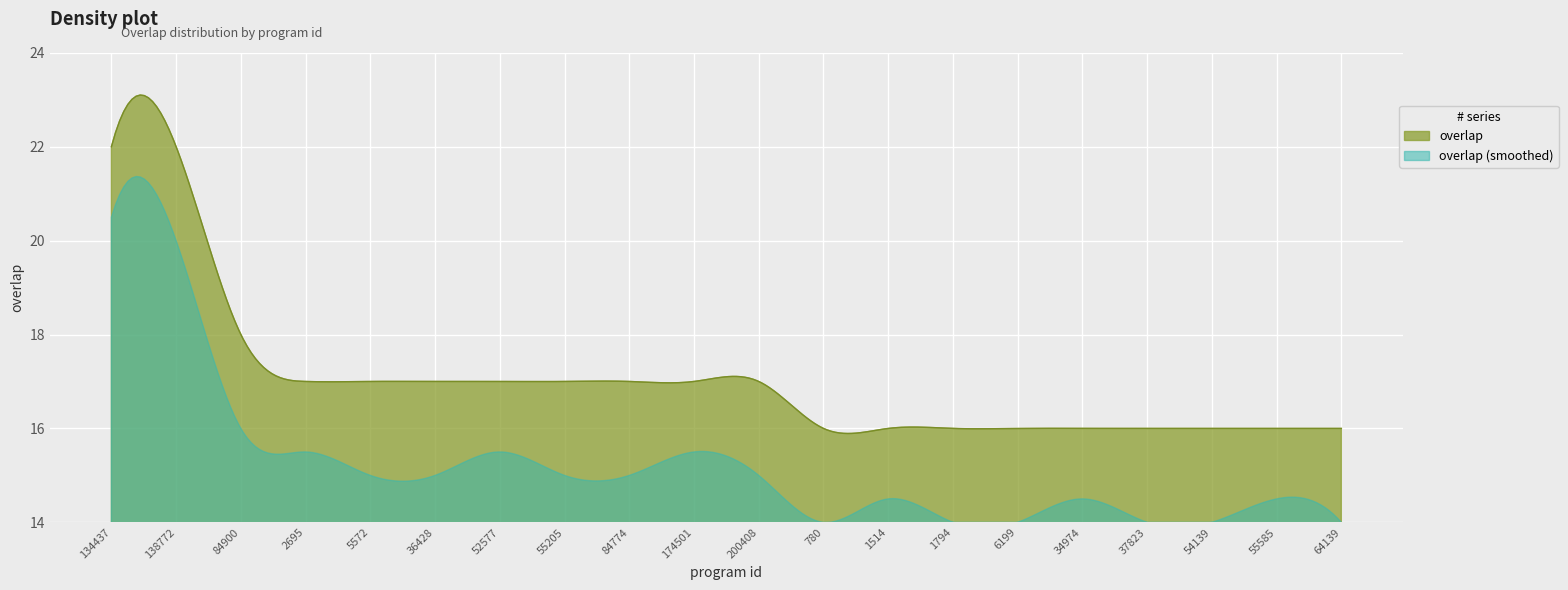

What is the sum of the values at 37823 and 55205?

33